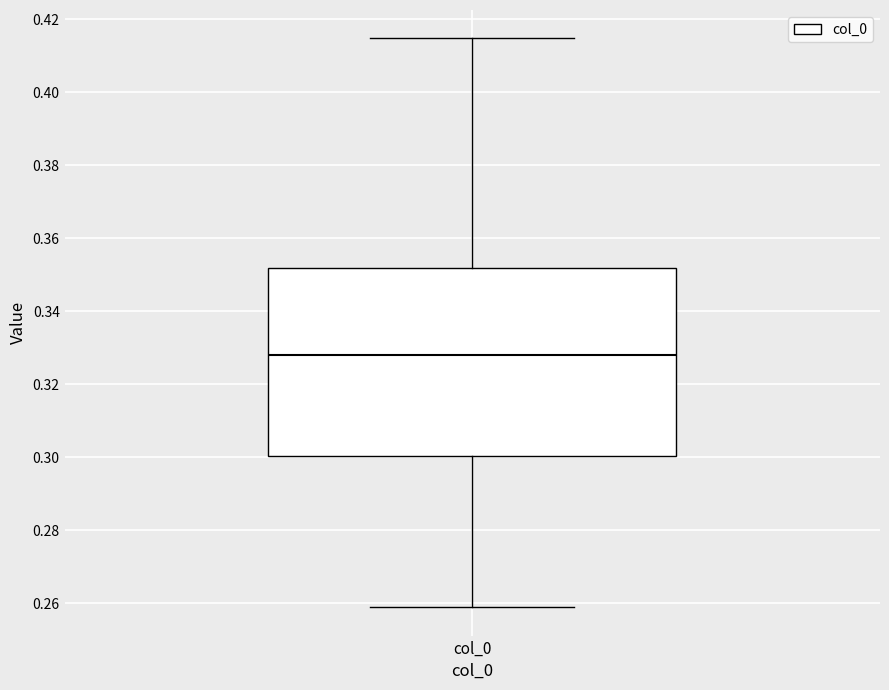

Transcribe this box plot: give where the median line is, the range the box spans, and where the two whiskers end, as read against the y-axis. The values are not printed on the chart, so give them approximately, as read against the axis.

median 0.328, box 0.300 to 0.352, whiskers 0.258 to 0.414